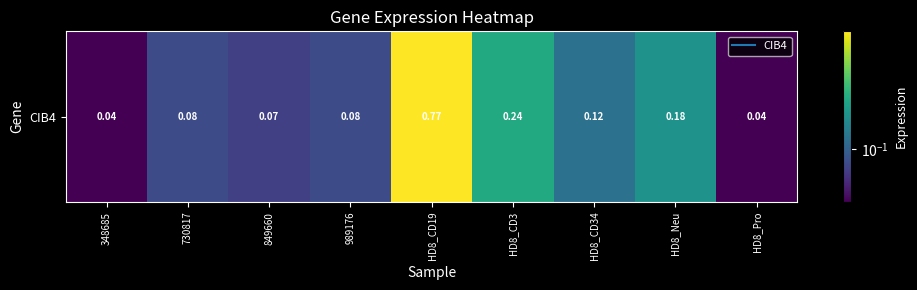

Reading left to right, what are all the values shown in this chart?

348685=0.0	730817=0.1	849660=0.1	989176=0.1	HD8_CD19=0.8	HD8_CD3=0.2	HD8_CD34=0.1	HD8_Neu=0.2	HD8_Pro=0.0